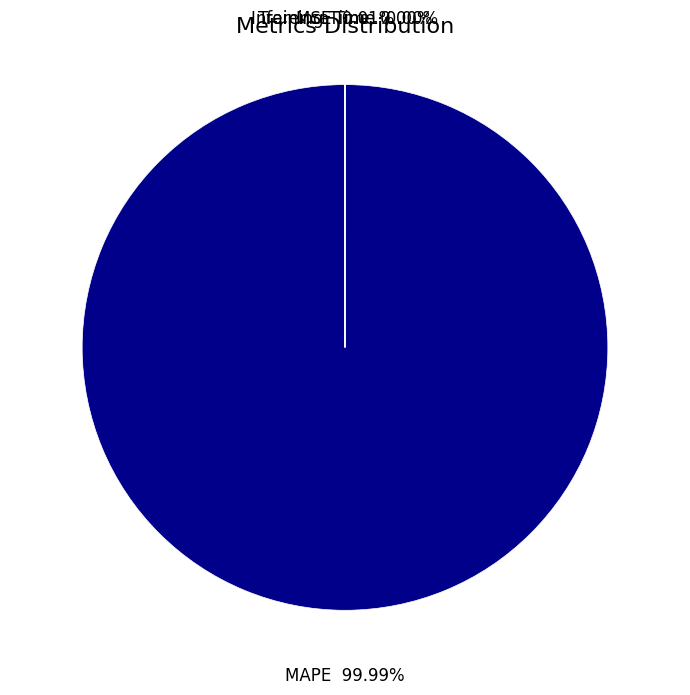

Is MAPE the majority of the pie?

Yes